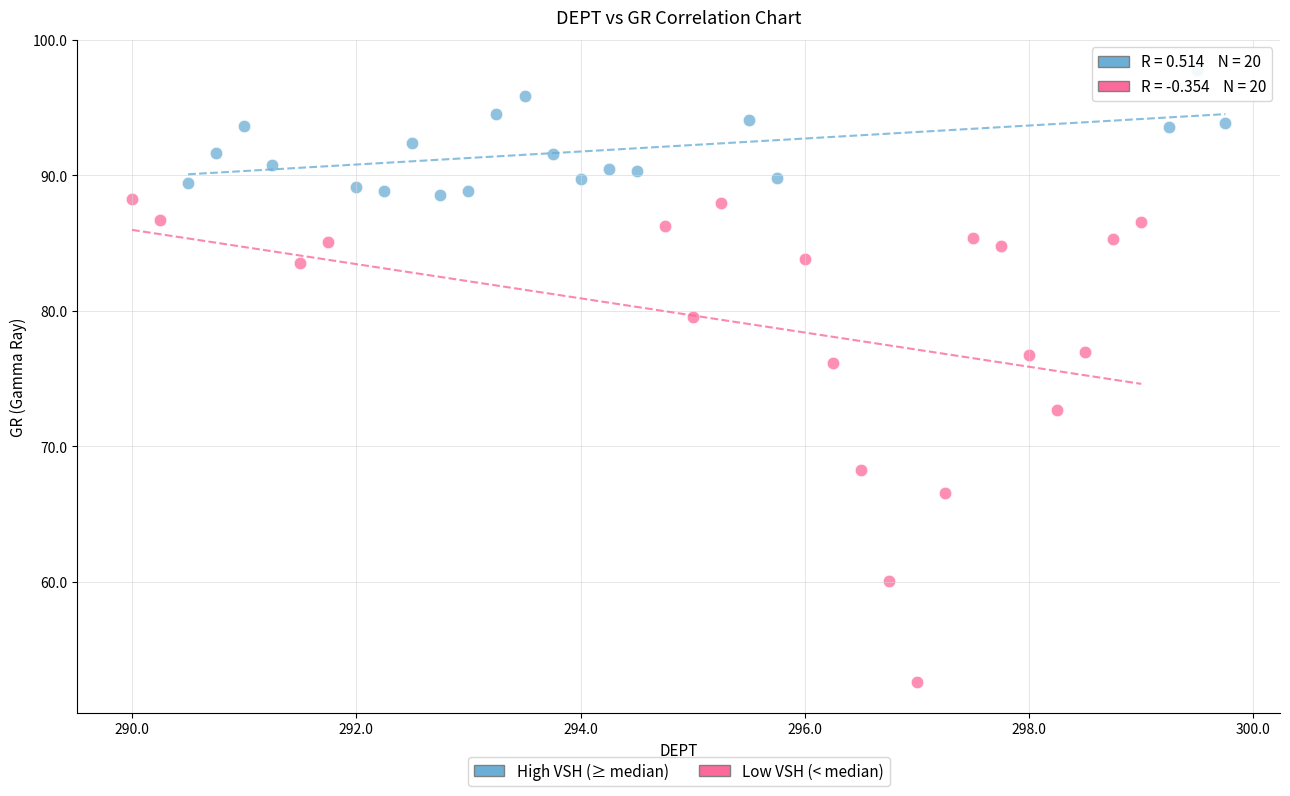

Which series has the widest spread of Y values?

Low VSH (< median)